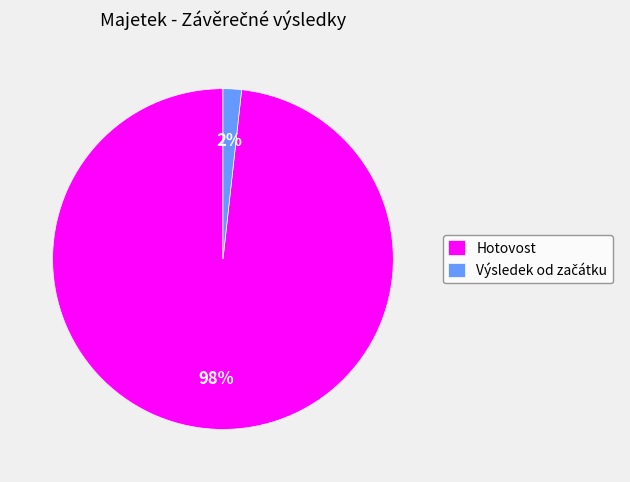

To the nearest percent, what percentage of the pie is Hotovost?

98%